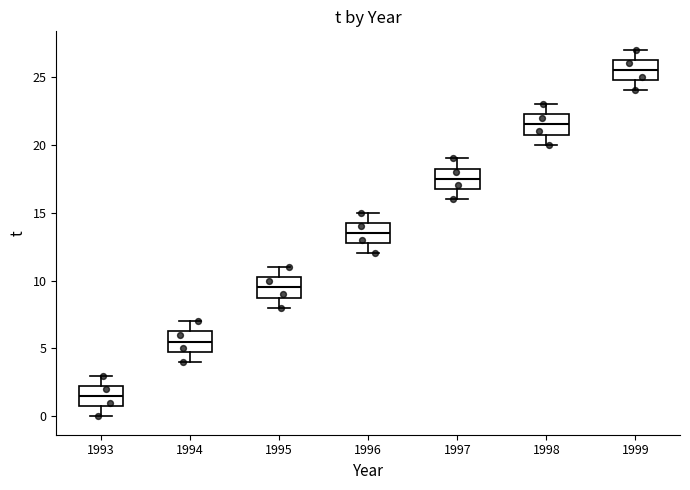

Where does the lower whisker of the box at x = 1994 end on the y-axis? The values are not printed on the chart, so give them approximately, as read against the axis.

4.0